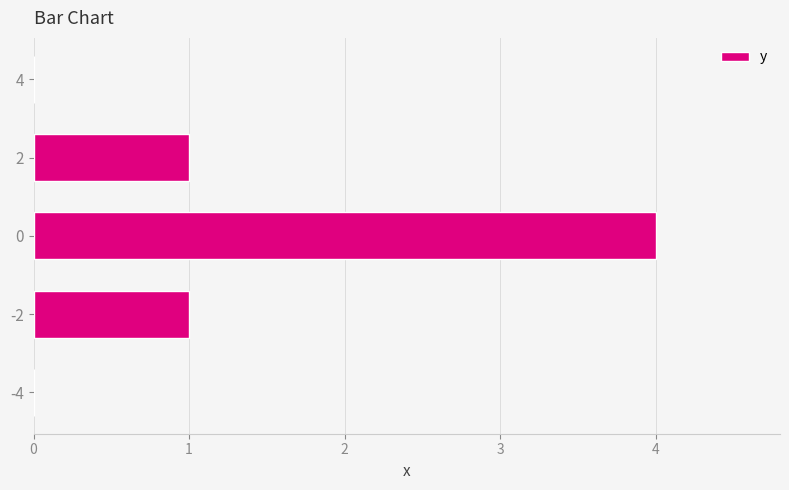

What is the sum of all values?

6